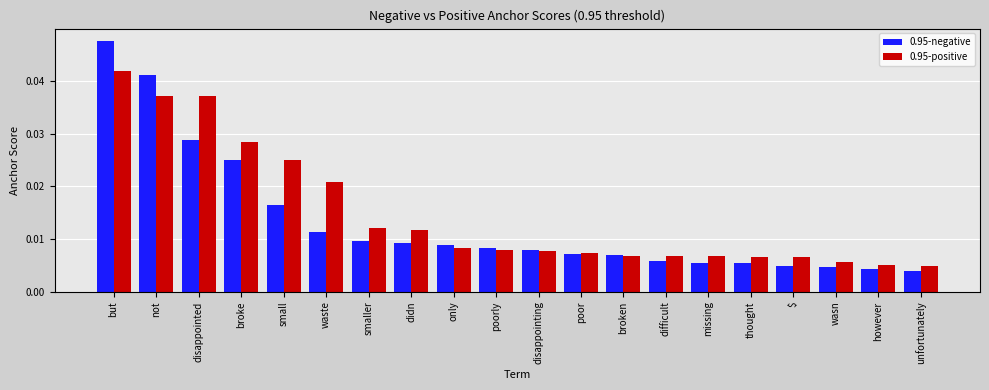

Which series has the largest range (max minus min)?

0.95-negative